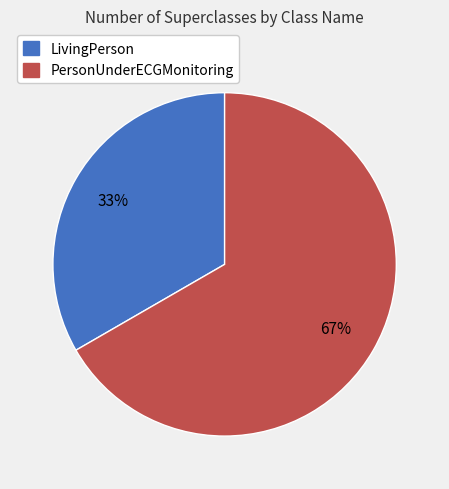

To the nearest percent, what is the average slice percentage?

50%